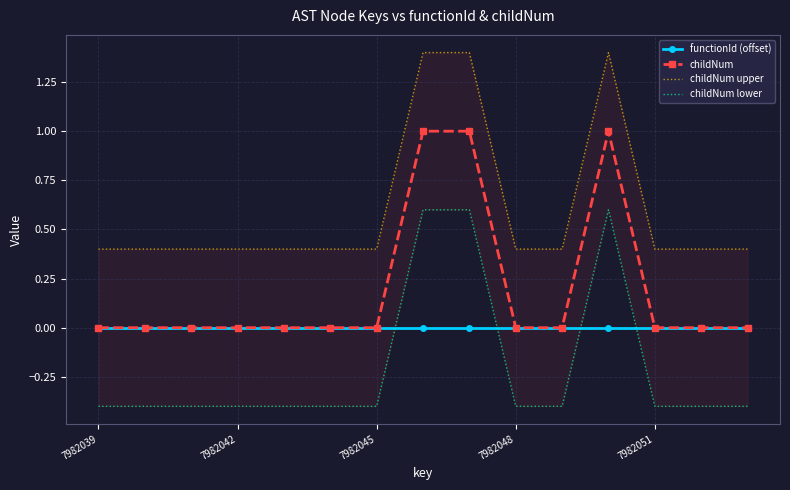

At 7, list the series in order from smallest to largest.

functionId (offset), childNum lower, childNum, childNum upper